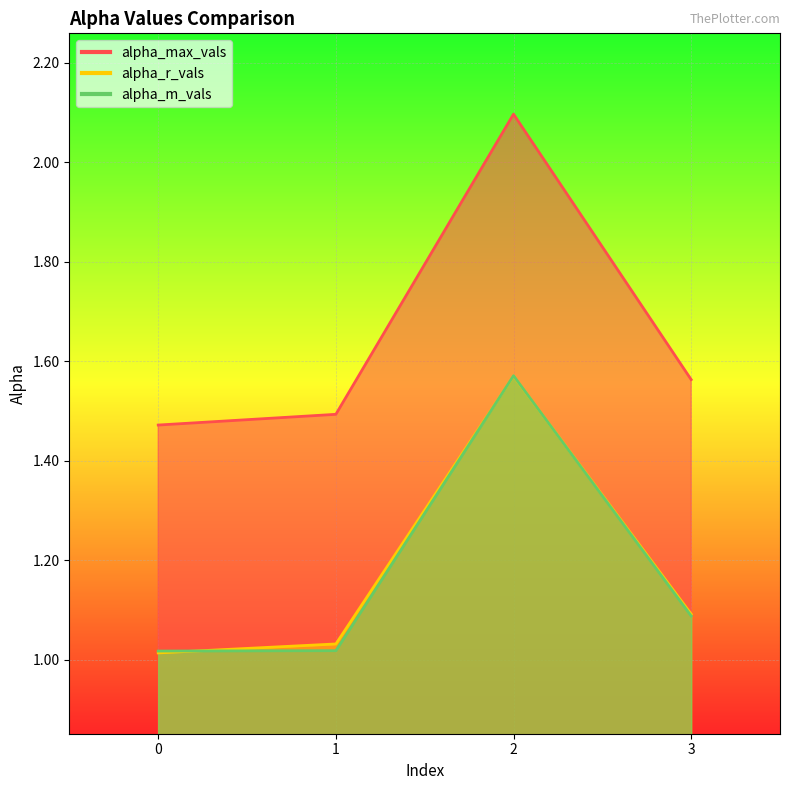

True or false: alpha_m_vals and alpha_max_vals intersect in this chart.

False